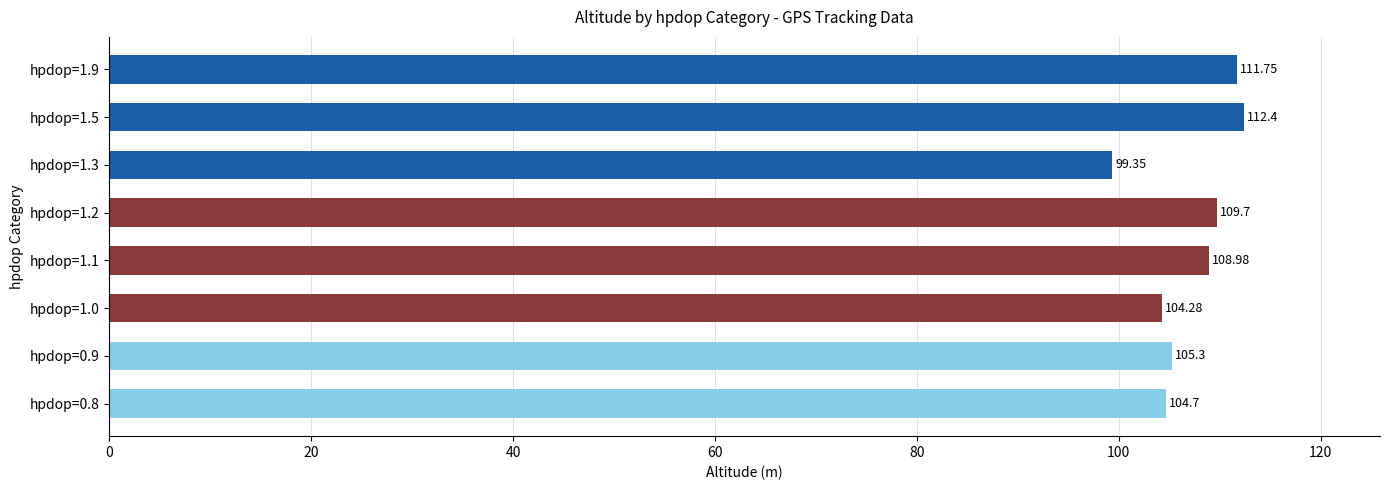

What is the sum of all values?

856.5